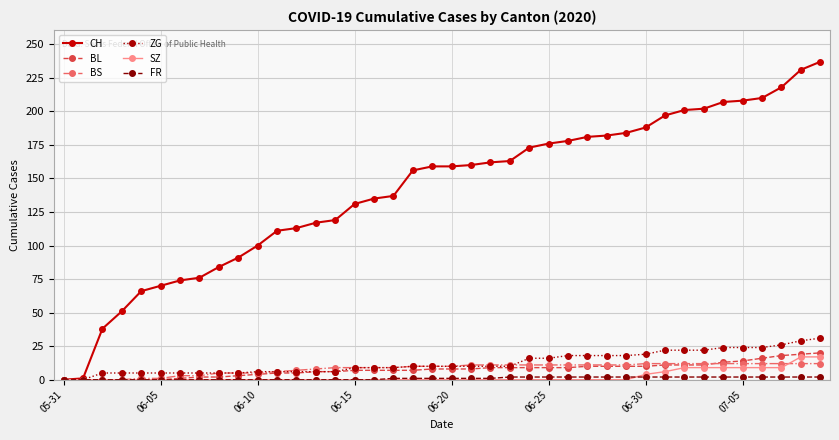

Which series has the largest total across all categories?

CH